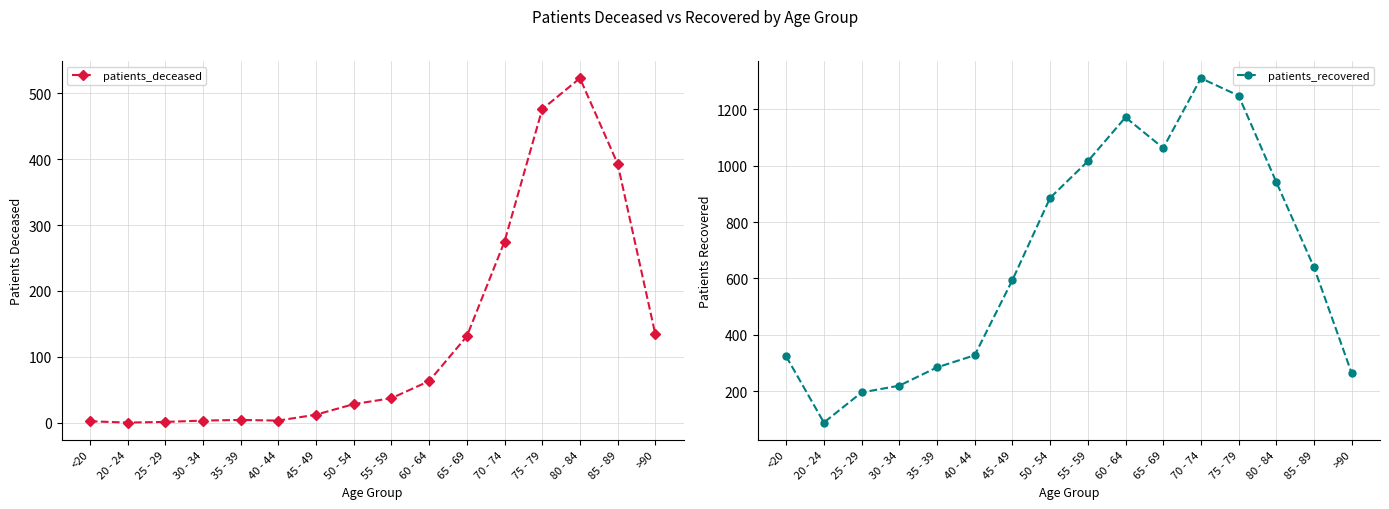

What is the sum of the patients_recovered values at 70 - 74 and 50 - 54?

2197